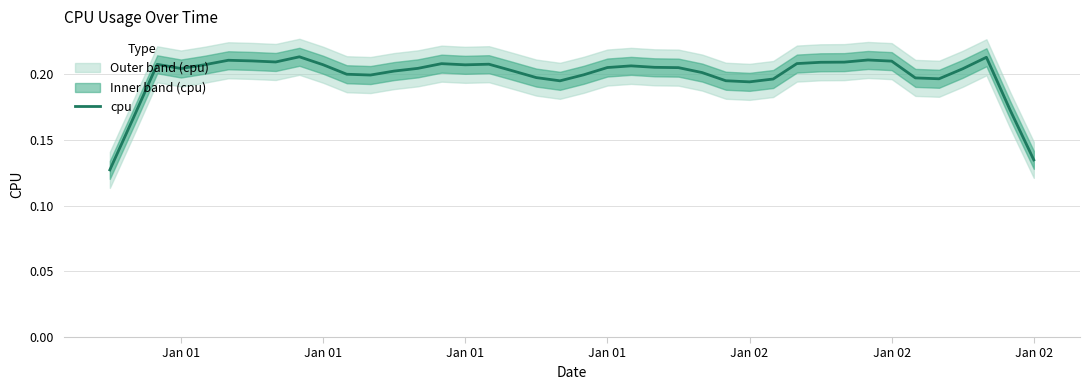

Which label corresponds to the smallest value in the chart?

Jan 01